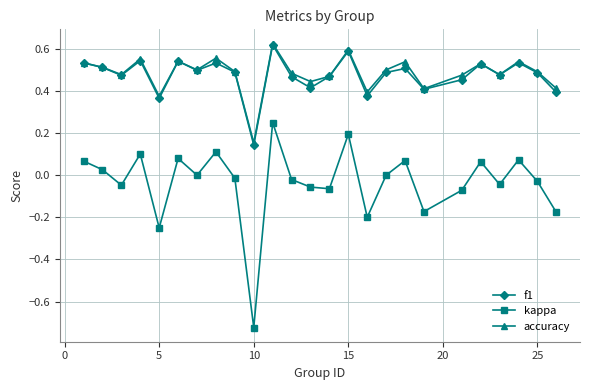

How many interior local valleys does the accuracy series have?

8